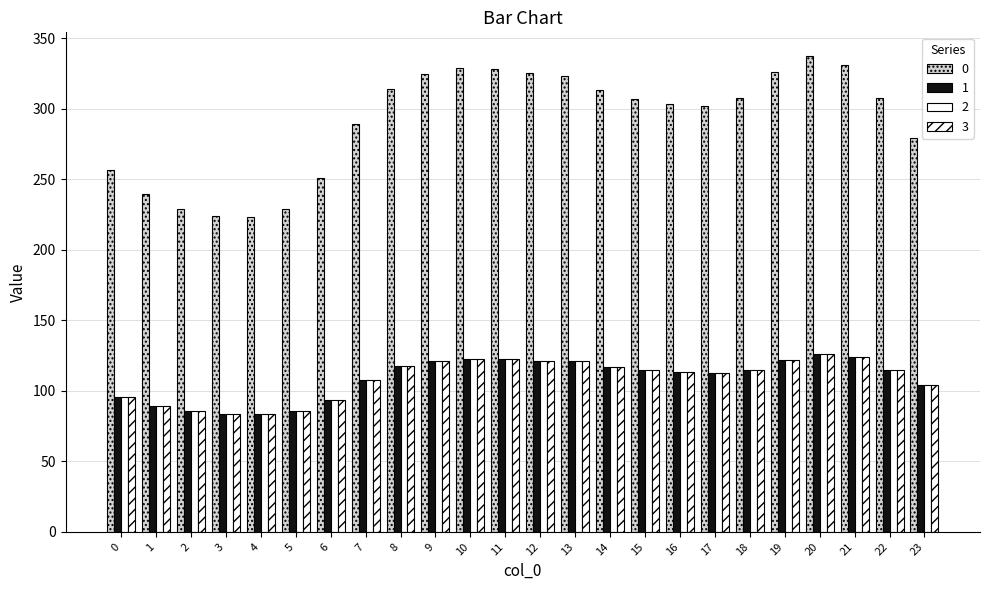

How many bars are there in total?

96